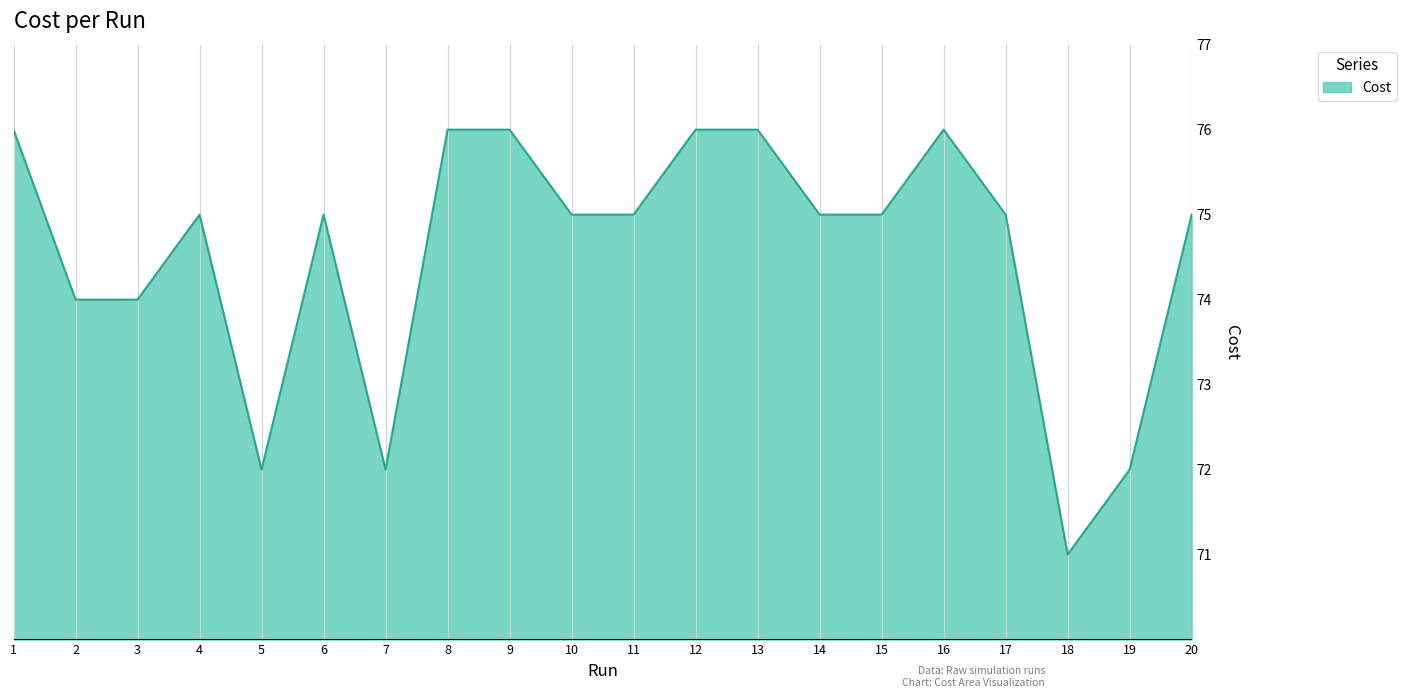

Reading left to right, transcribe all the data shown in this chart.

76.0	74.0	74.0	75.0	72.0	75.0	72.0	76.0	76.0	75.0	75.0	76.0	76.0	75.0	75.0	76.0	75.0	71.0	72.0	75.0